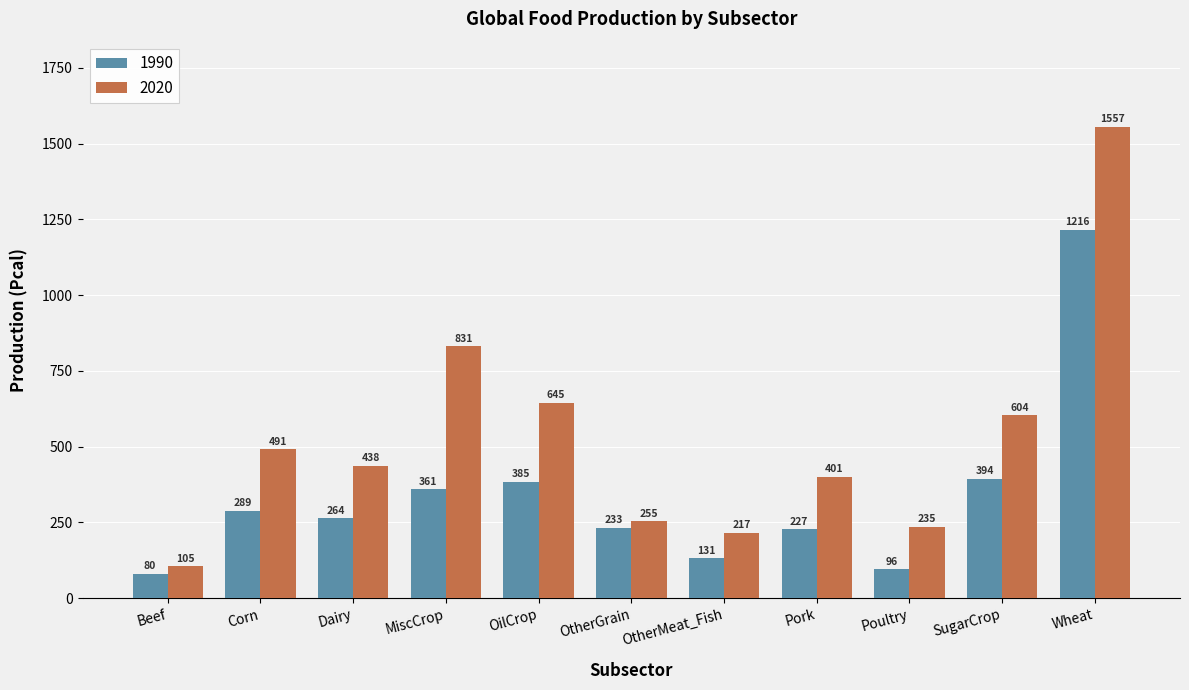

Read the 1990 value at Corn.

288.7